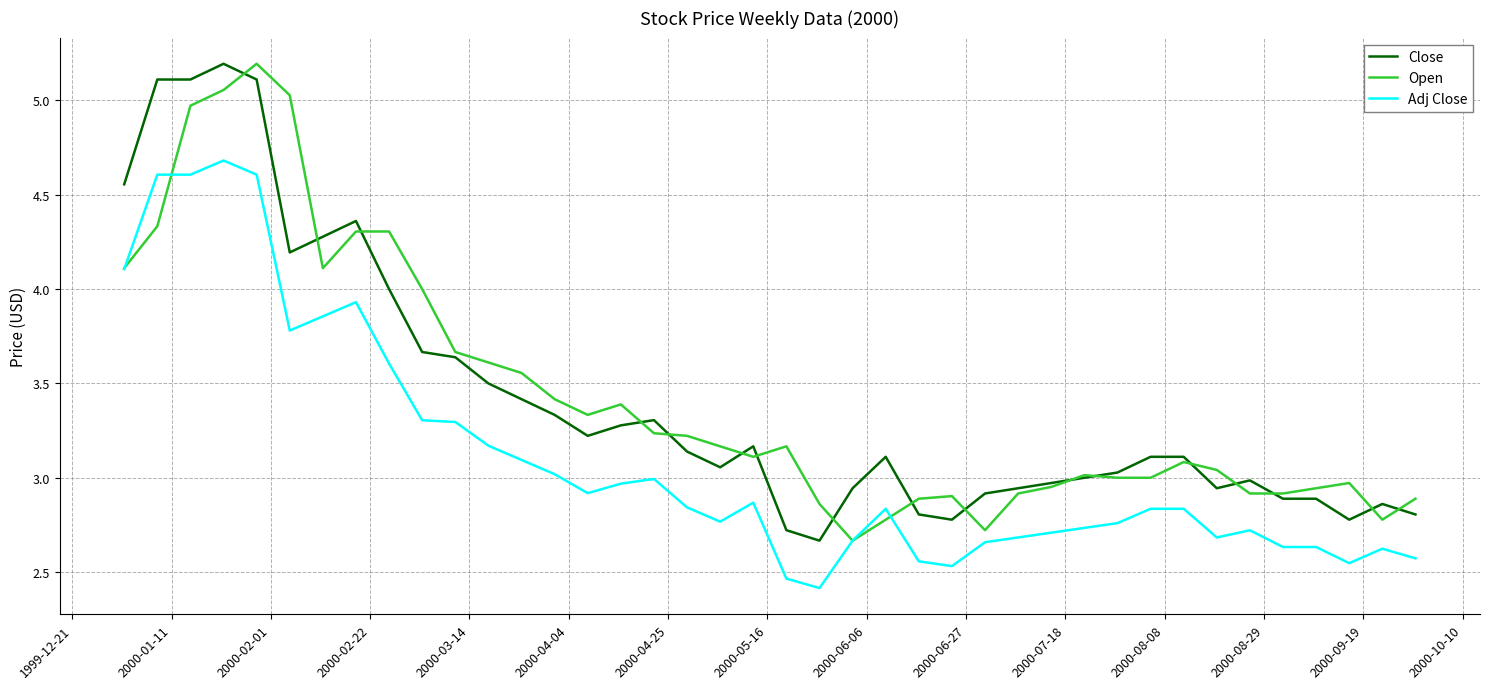

Does the chart display data point markers on the line(s)?

No